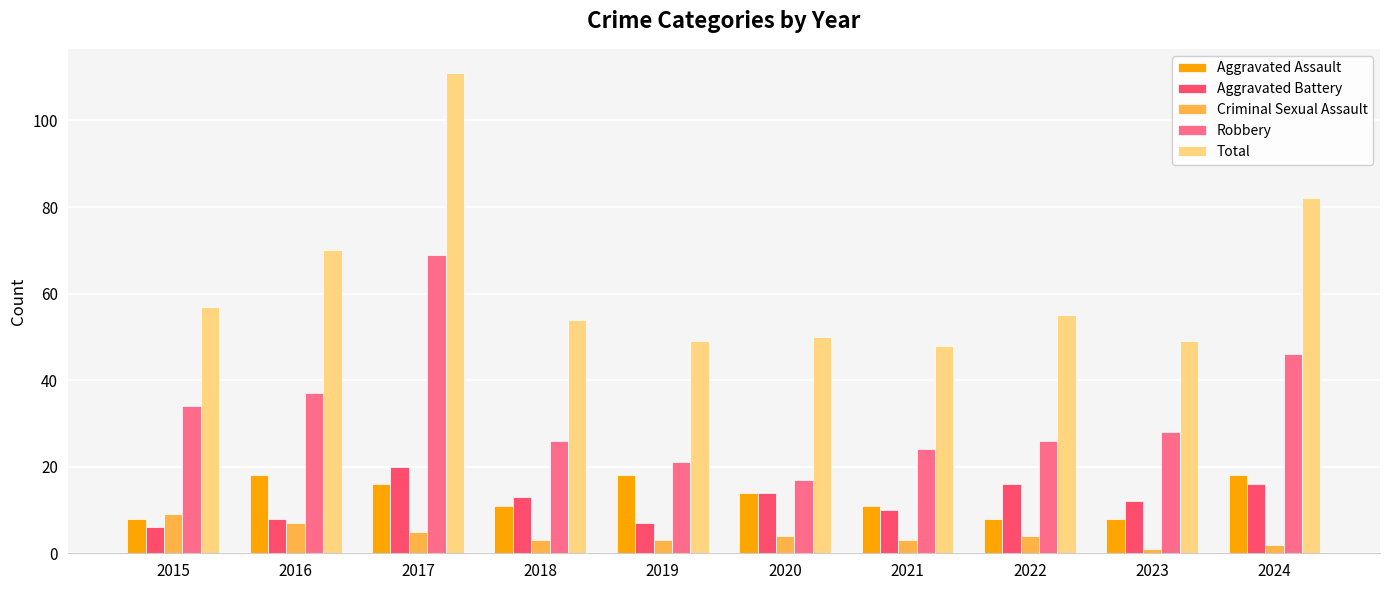

What is the value of the Total bar at the 6th from the left?

50